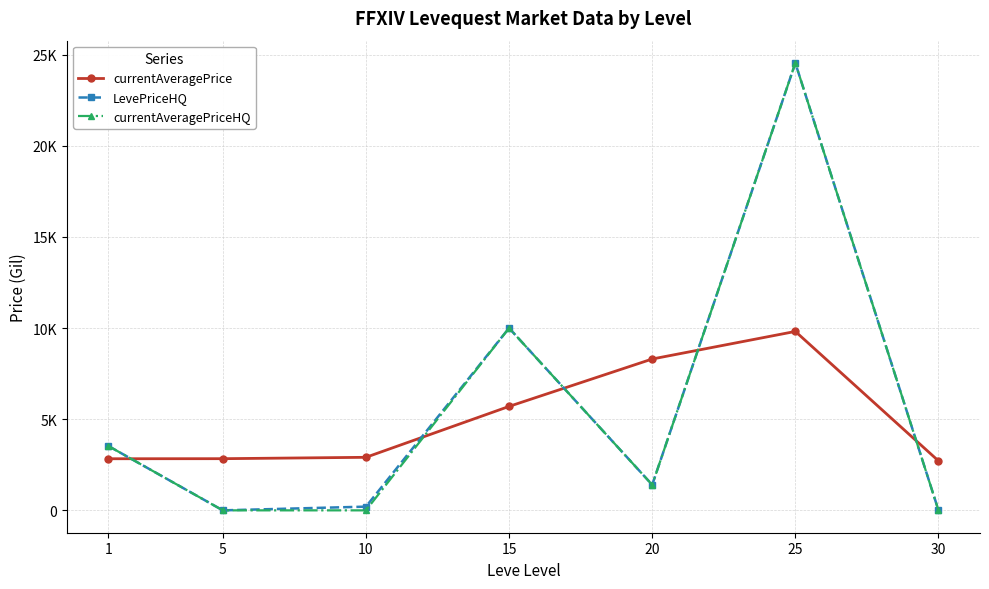

Does the chart have visible grid lines?

Yes